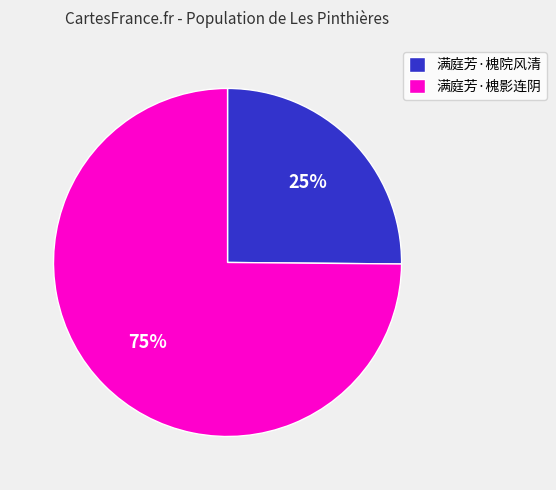

Which category accounts for the majority?

满庭芳·槐影连阴